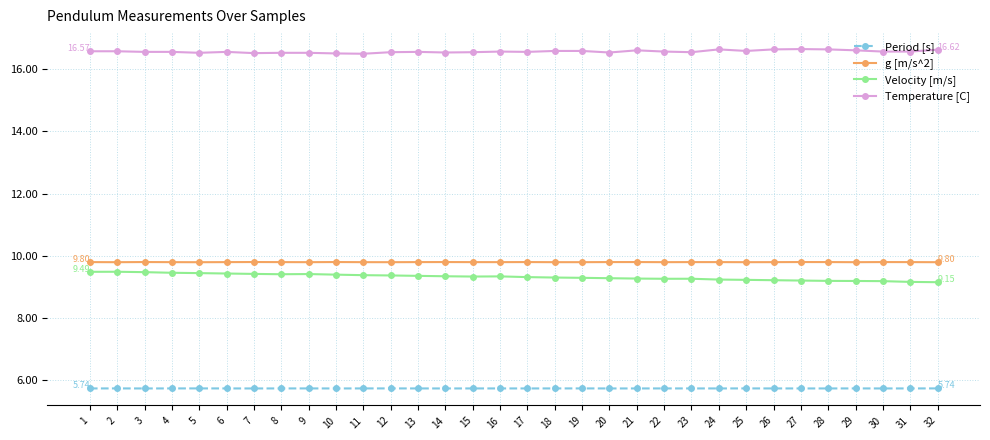

True or false: Velocity [m/s] has more than 2 interior local peaks.

True